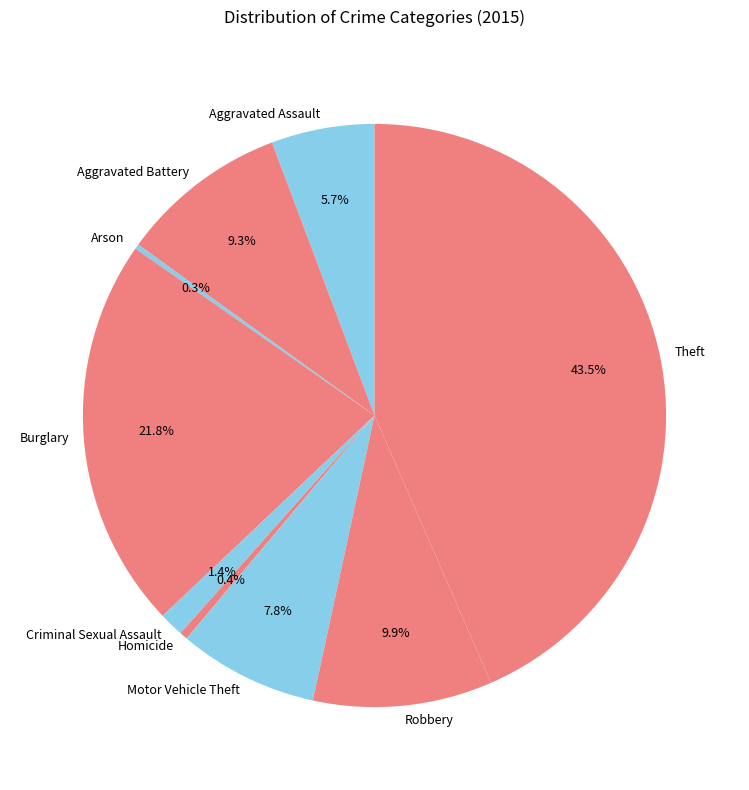

Does any single category account for the majority?

No